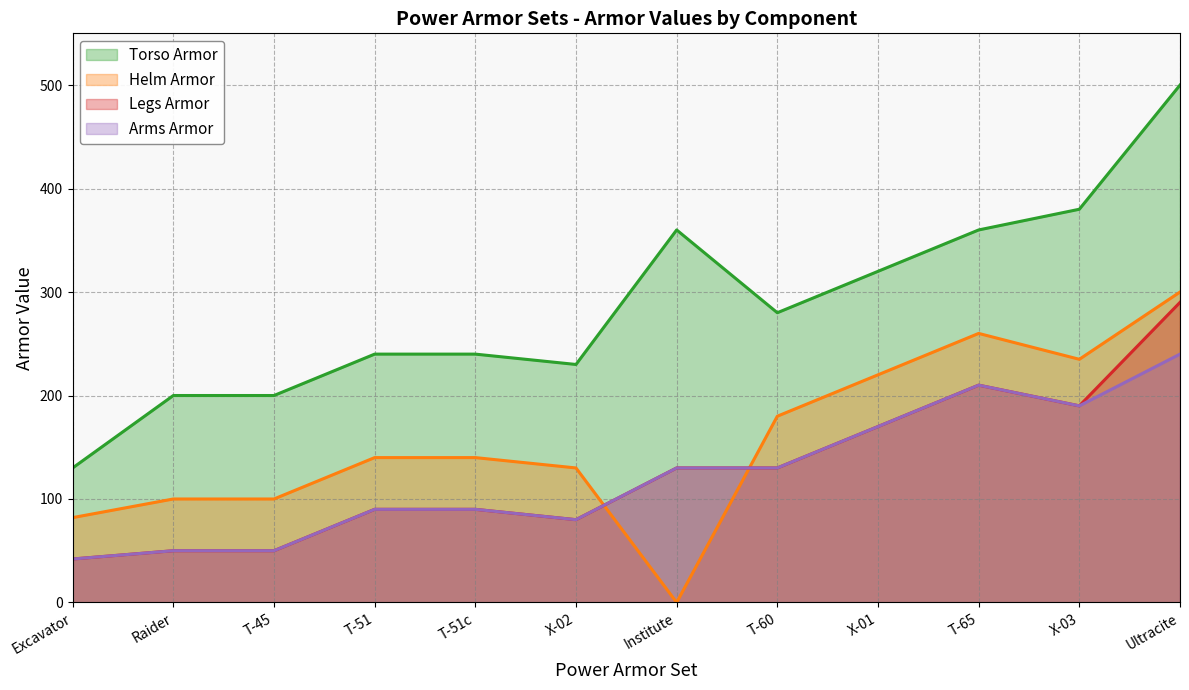

True or false: Torso Armor and Arms Armor cross at least once.

False